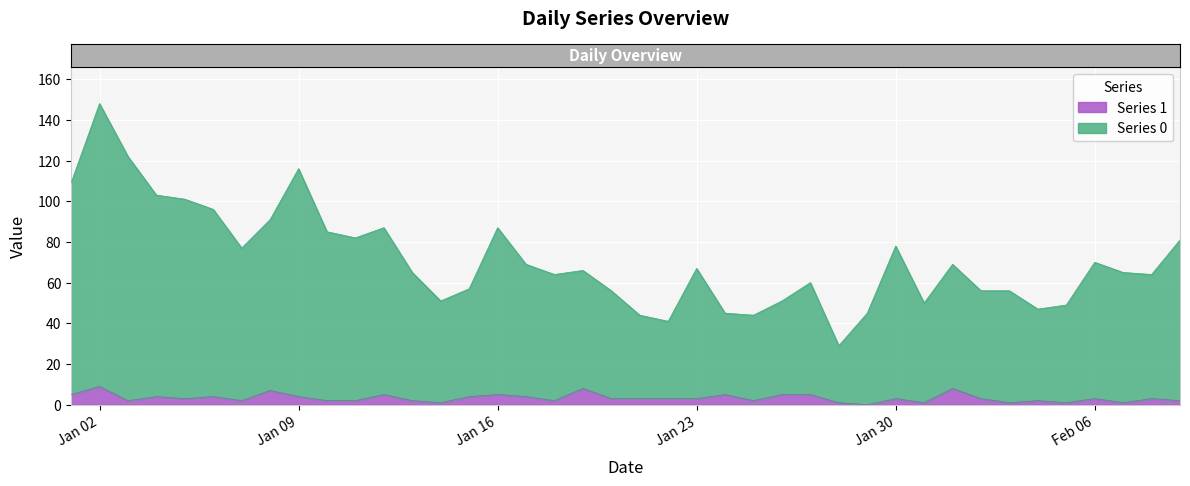

Which category has the highest value across all series?

2023-01-02